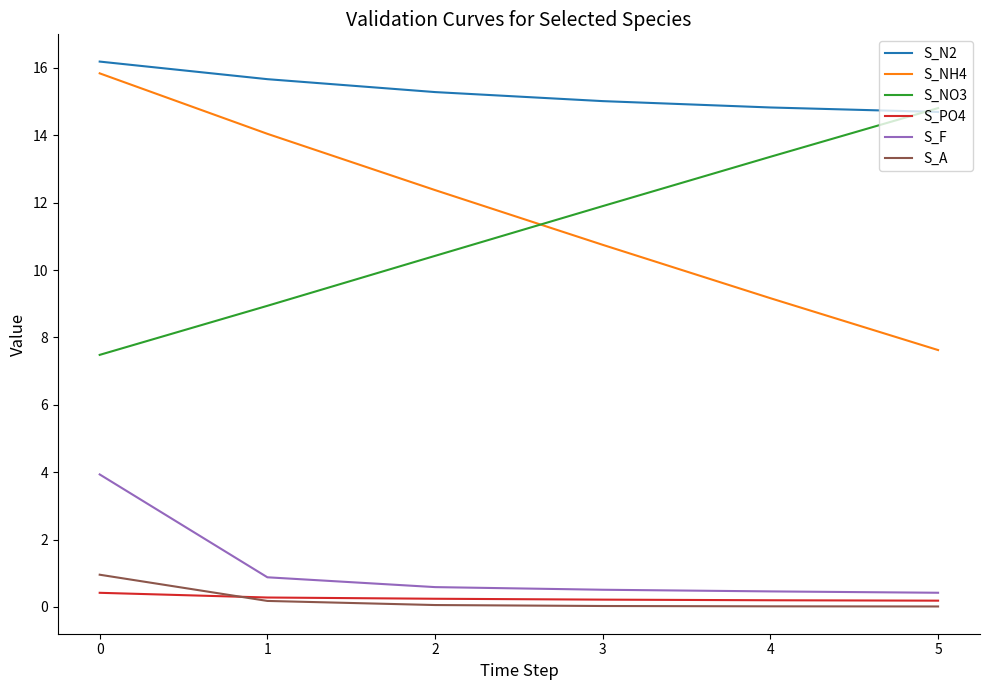

Is the value of S_PO4 at 2 greater than the value of S_F at 4?

No